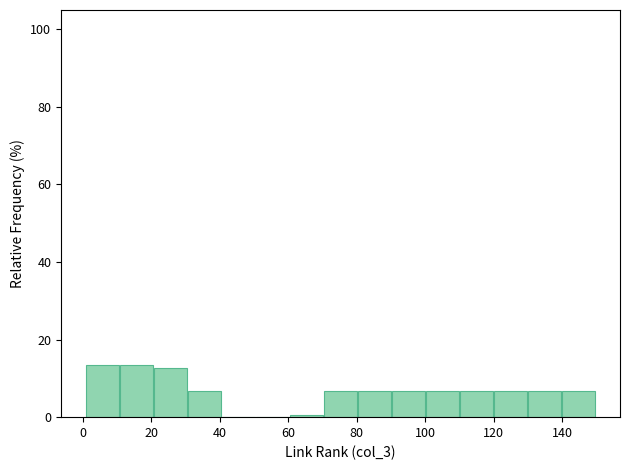

Reading left to right, list every bar in this chart as the range it spans on the x-axis followed by its height. Neither the bar edges nor the heights are printed on the chart, so give them approximately, as read against the axes.

2 to 10: 14
10 to 20: 14
20 to 30: 12
30 to 40: 6
40 to 50: 0
50 to 60: 0
60 to 70: under 2
70 to 80: 6
80 to 90: 6
90 to 100: 6
100 to 110: 6
110 to 120: 6
120 to 130: 6
130 to 140: 6
140 to 150: 6